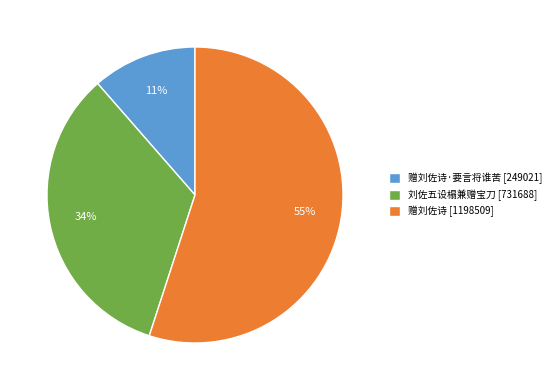

How many slices are in this pie chart?

3